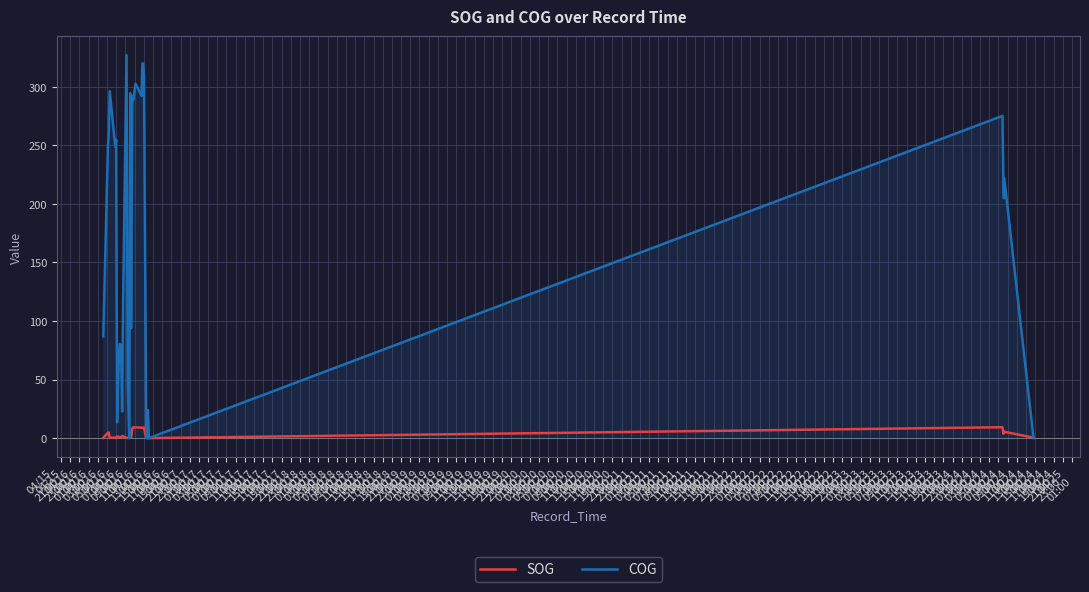

How many positive values does the SOG series have?

32